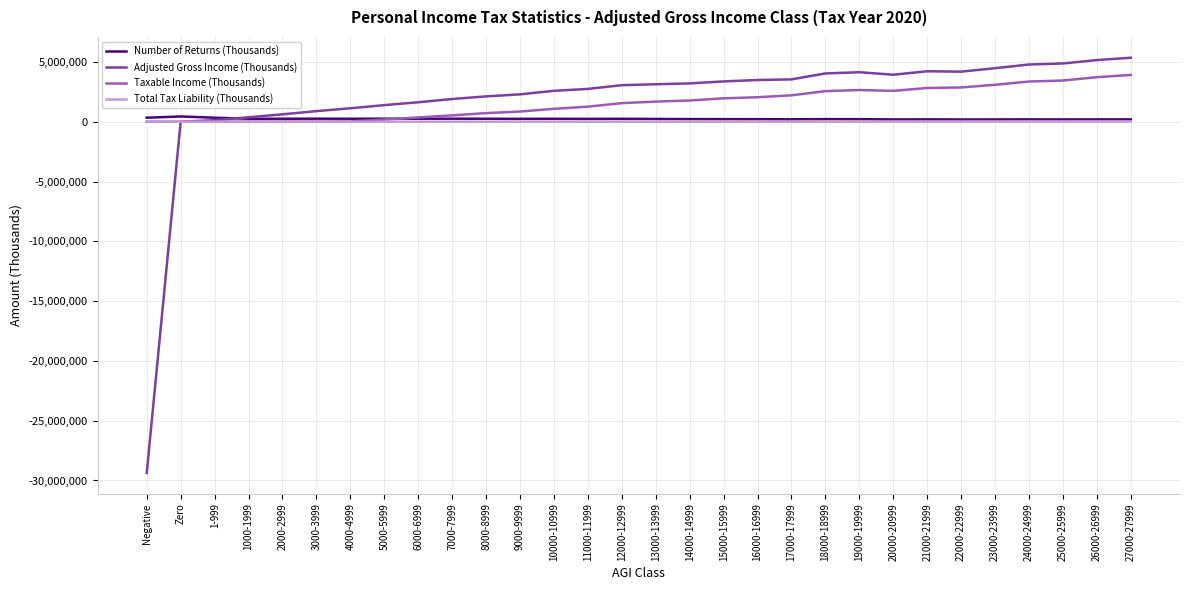

True or false: Number of Returns (Thousands) has more than 2 points higher than both neighbors.

True